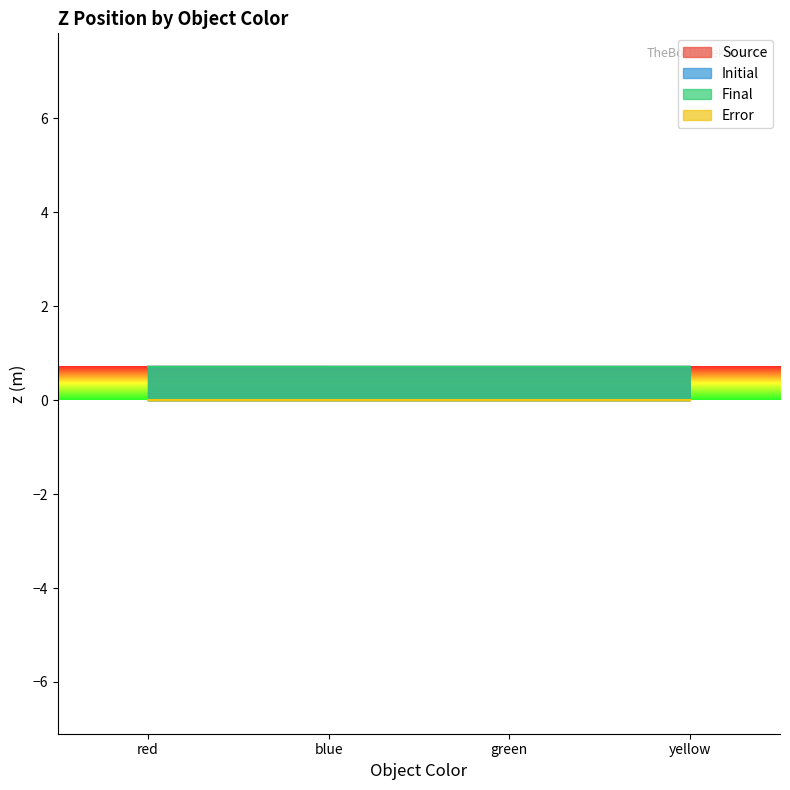

Which series has the largest total across all categories?

Final